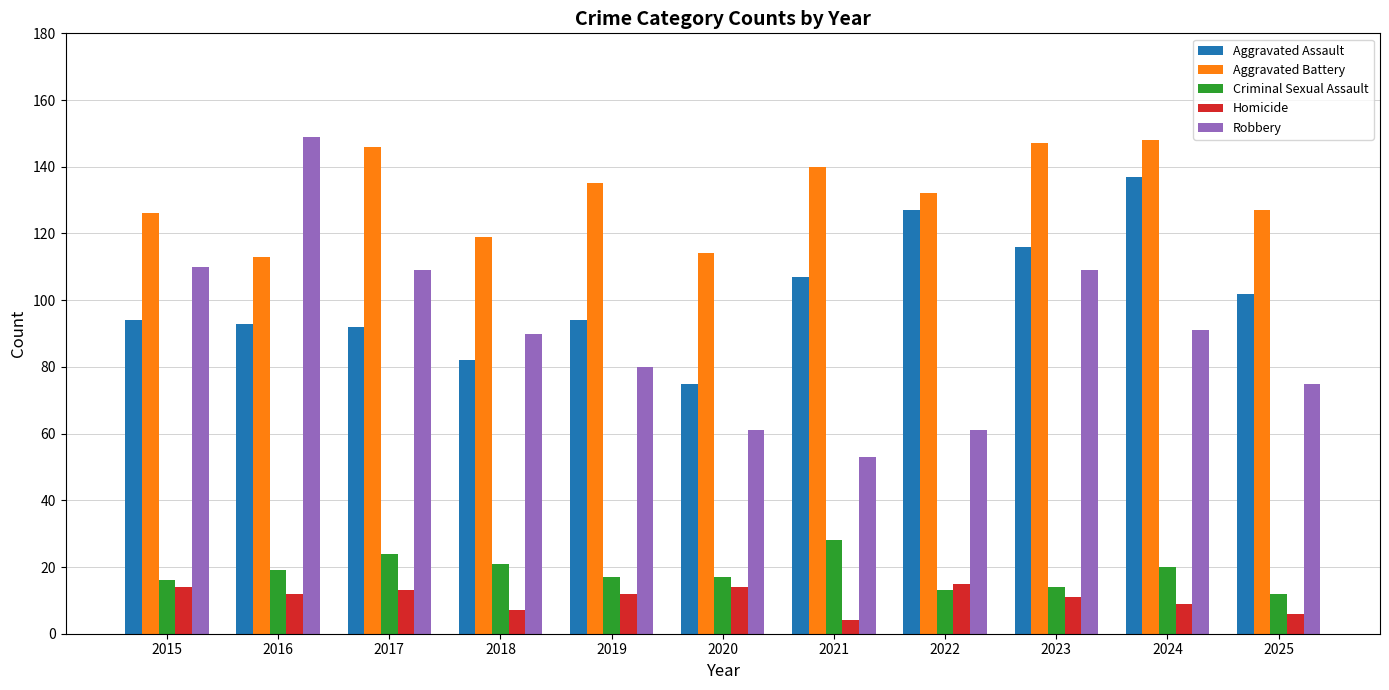

What is the average value of the Aggravated Battery series?

132